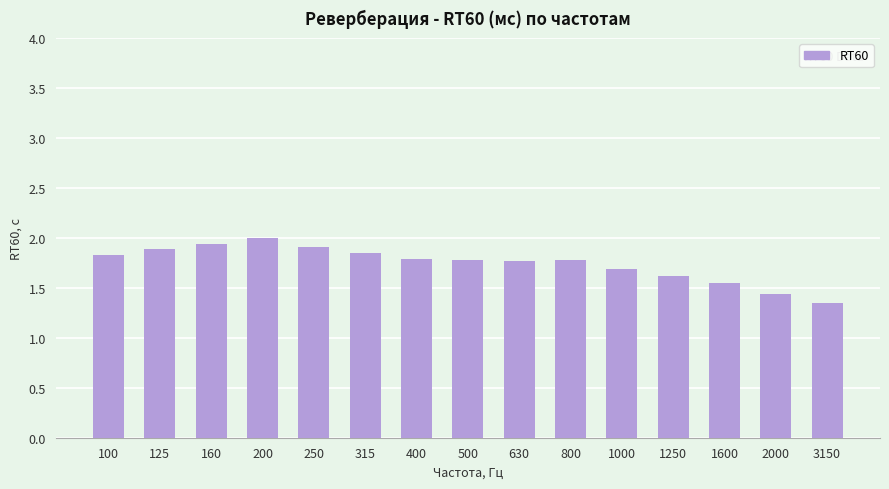

What is the value of the 9th bar from the left?

1.8